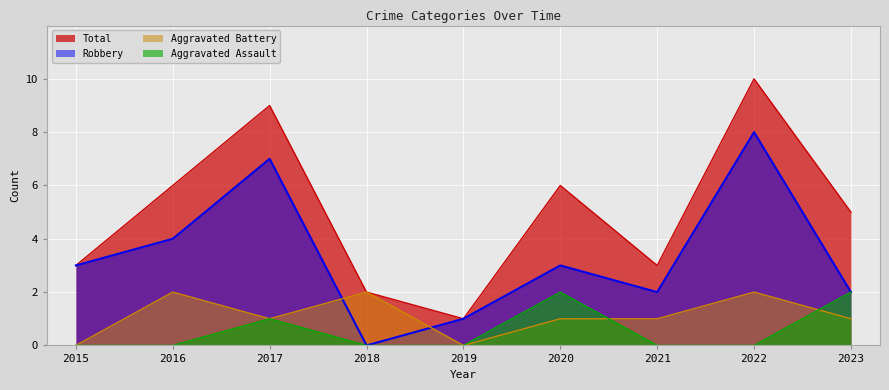

Reading left to right, list all the values displayed in this chart.

Aggravated Assault: 2015=0	2016=0	2017=1	2018=0	2019=0	2020=2	2021=0	2022=0	2023=2
Aggravated Battery: 2015=0	2016=2	2017=1	2018=2	2019=0	2020=1	2021=1	2022=2	2023=1
Robbery: 2015=3	2016=4	2017=7	2018=0	2019=1	2020=3	2021=2	2022=8	2023=2
Total: 2015=3	2016=6	2017=9	2018=2	2019=1	2020=6	2021=3	2022=10	2023=5